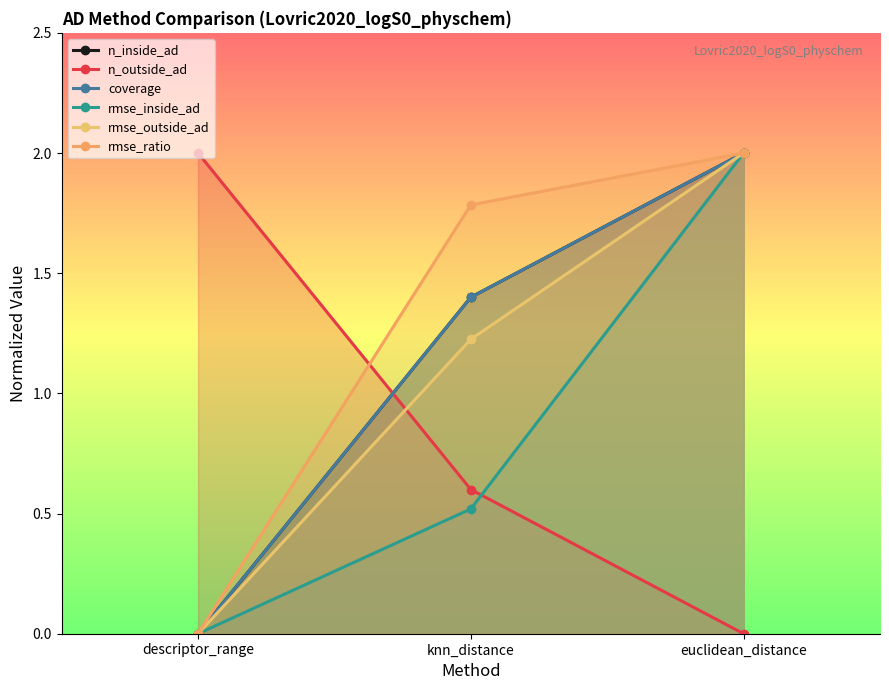

How many data points in rmse_inside_ad are above 0?

2